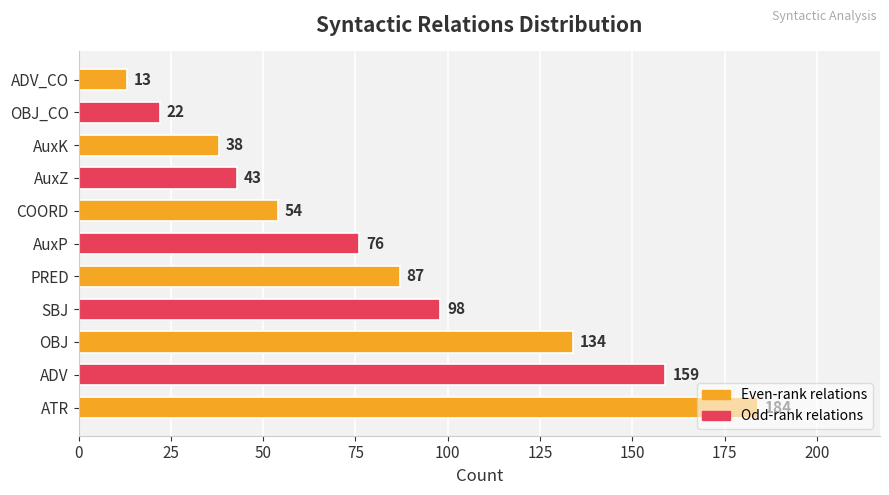

What is the sum of the values at OBJ and SBJ?

232